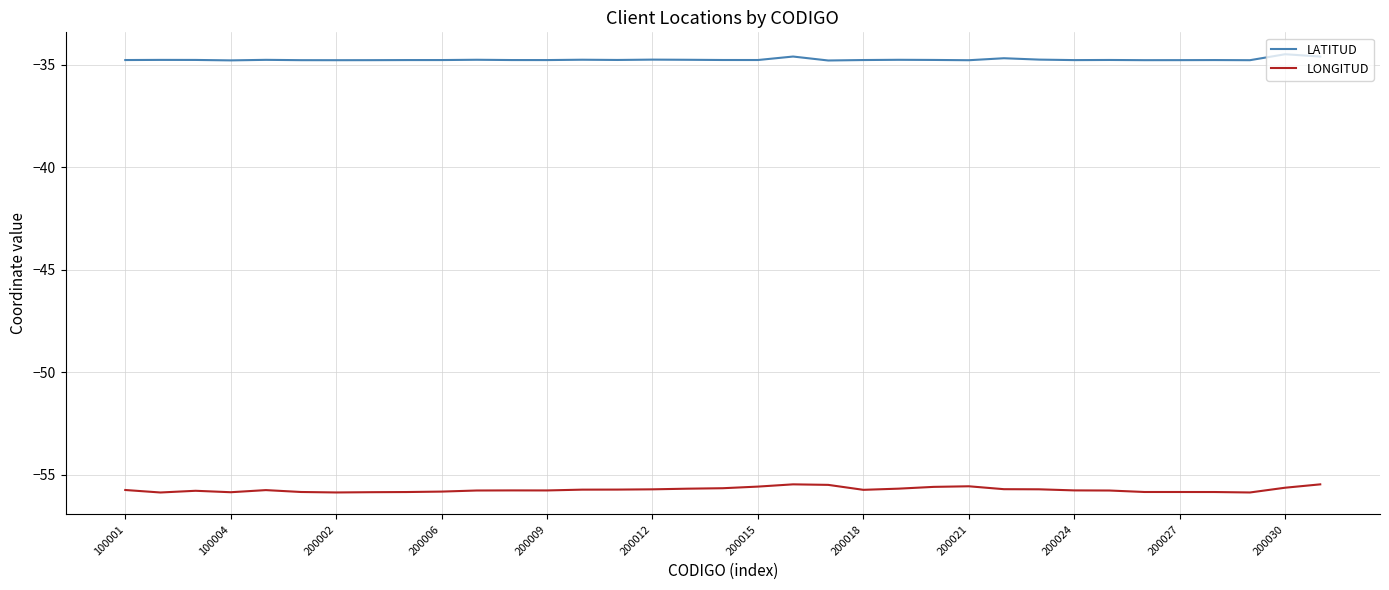

True or false: LATITUD and LONGITUD intersect in this chart.

False